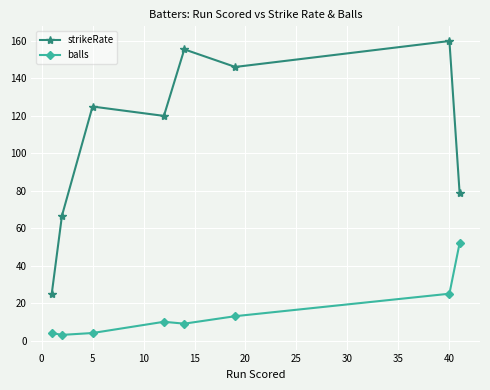

Count the number of data series in this chart.

2